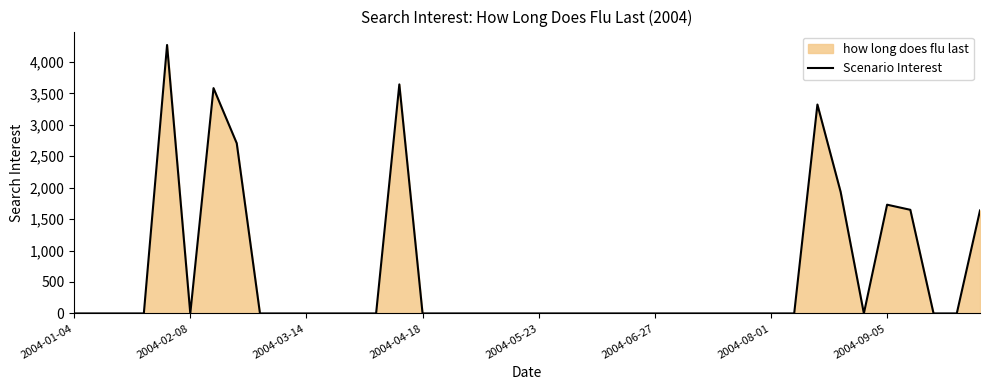

What is the change in value from 21 to 39?

+1637.2